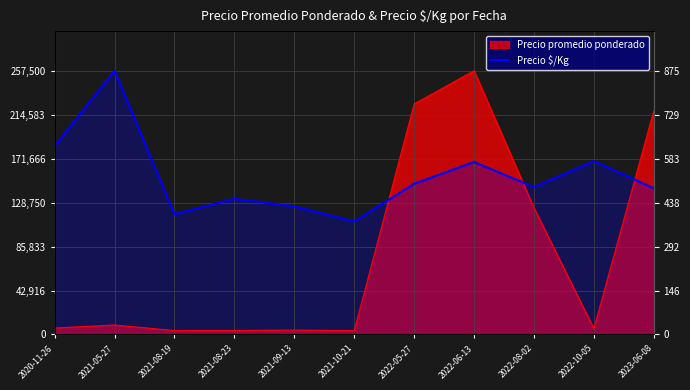

What is the label of the 7th point from the left?

2022-05-27